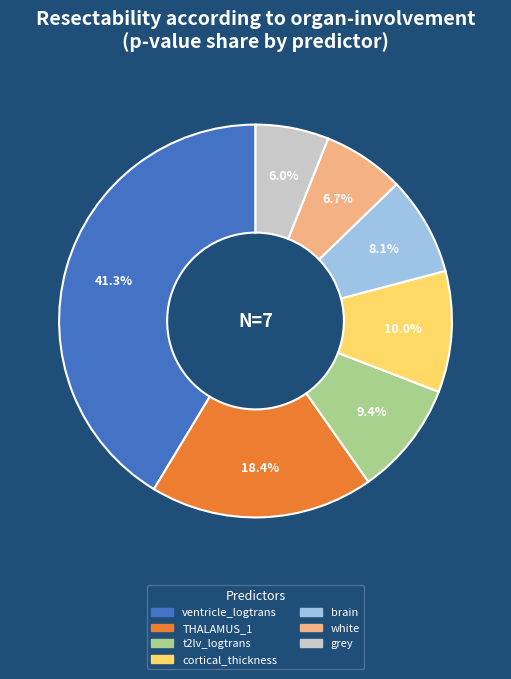

Combined, do t2lv_logtrans and brain account for over 50%?

No